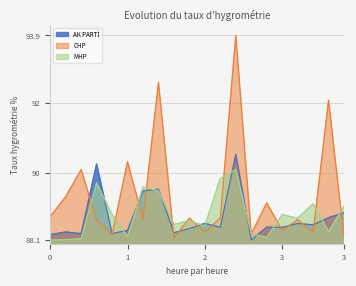

True or false: MHP and AK PARTİ intersect in this chart.

True